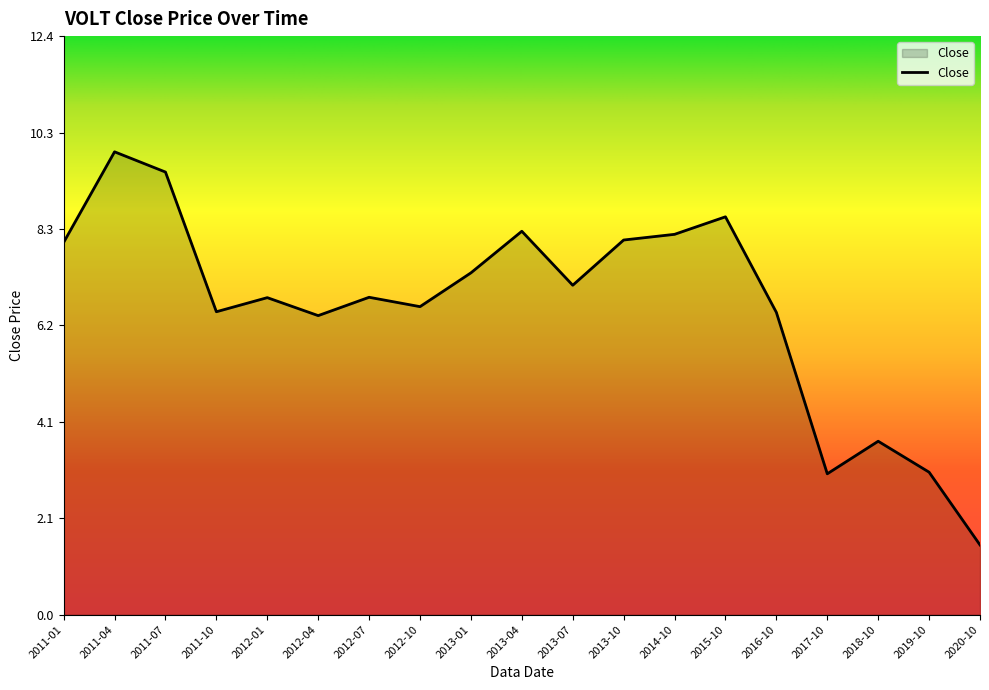

Between 2015-10 and 2016-10, which is larger?

2015-10